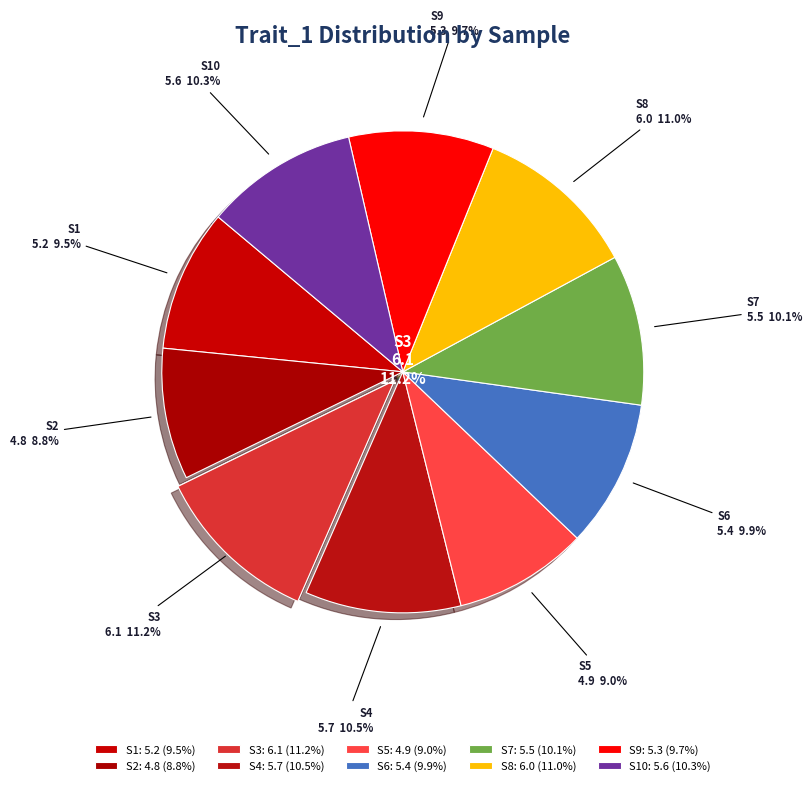

How many slices are in this pie chart?

10